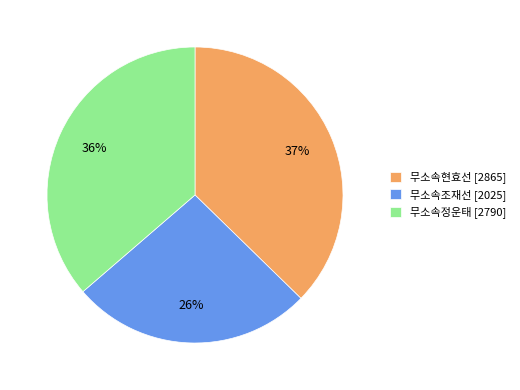

How many slices are in this pie chart?

3